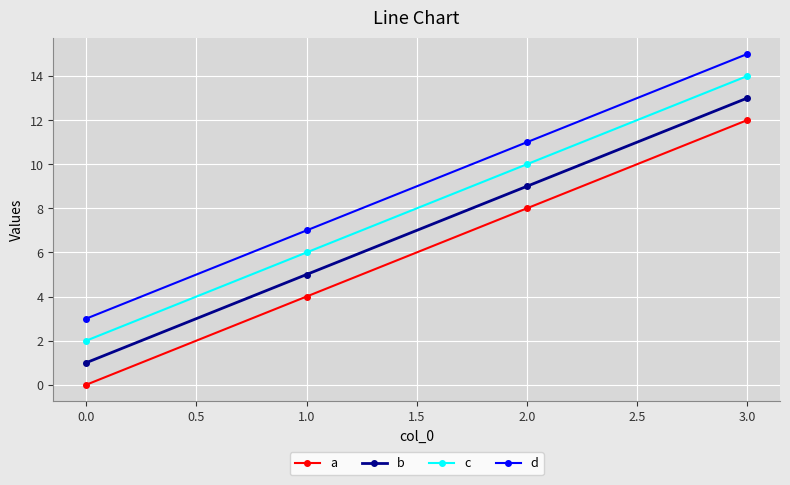

What is the highest value of the d series?

15